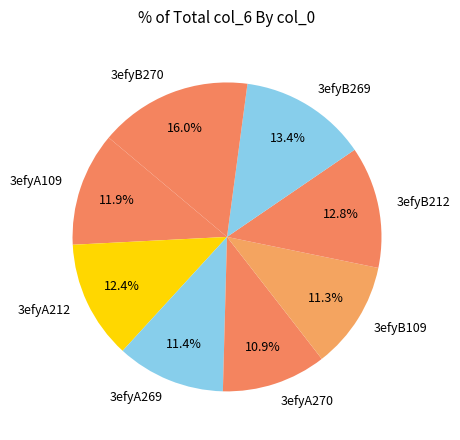

How many segments does this pie chart have?

8